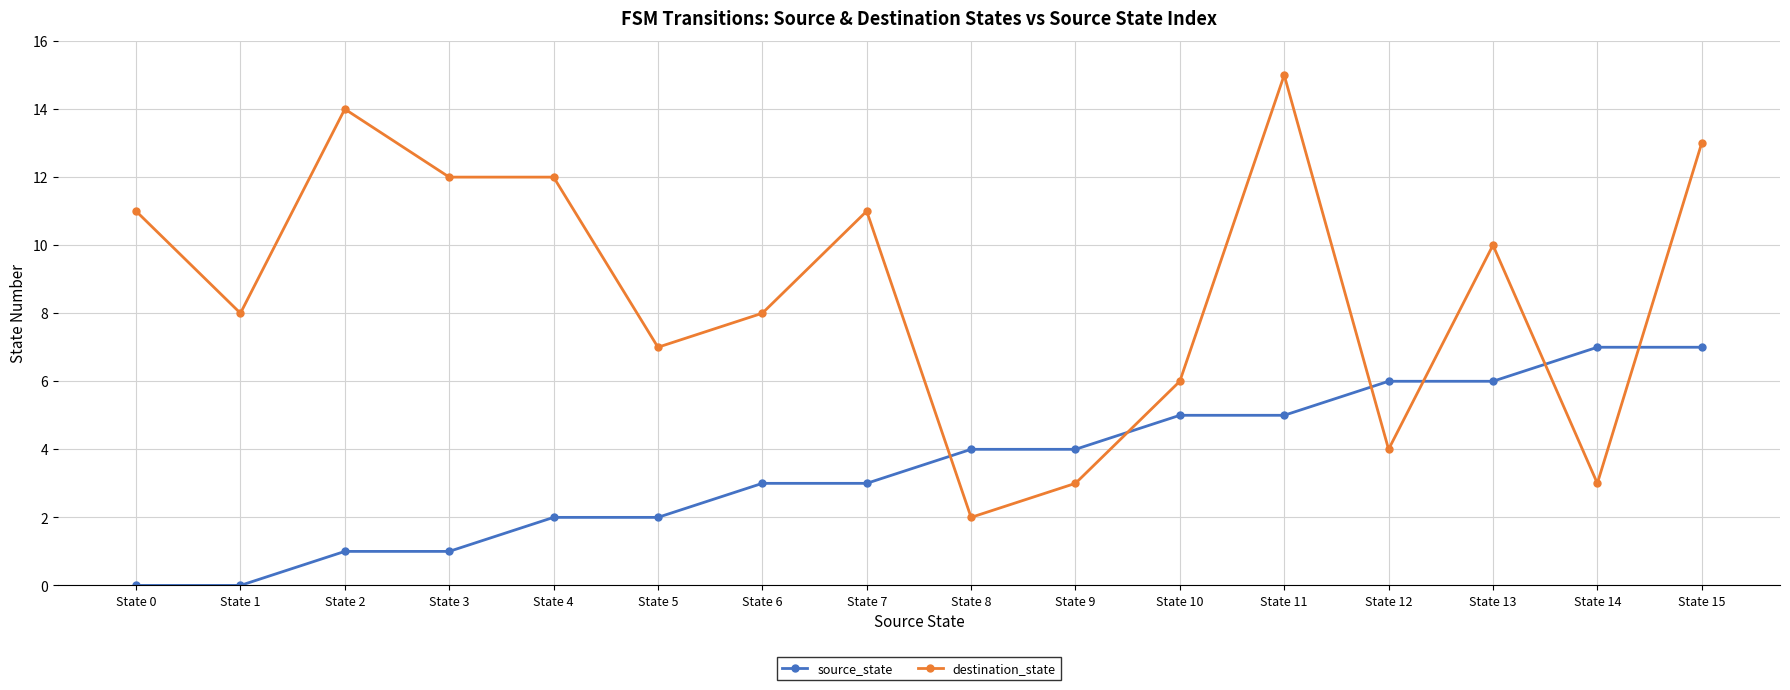

What are all the series names shown in the legend?

source_state, destination_state